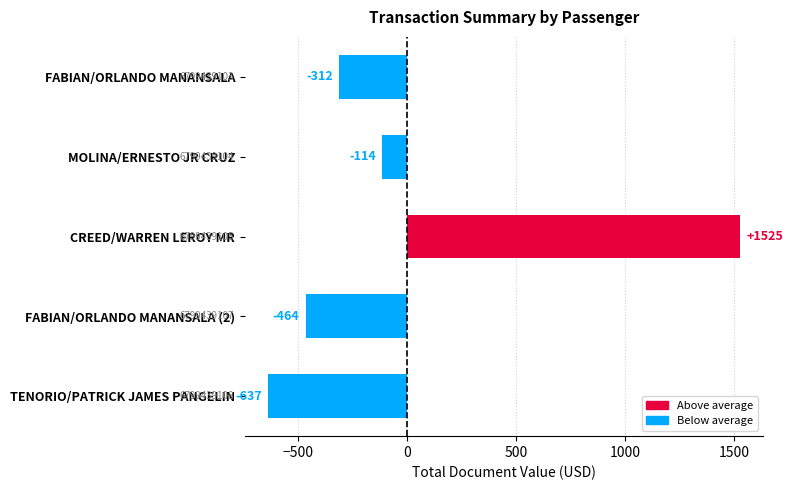

What is the smallest value displayed?

-636.6